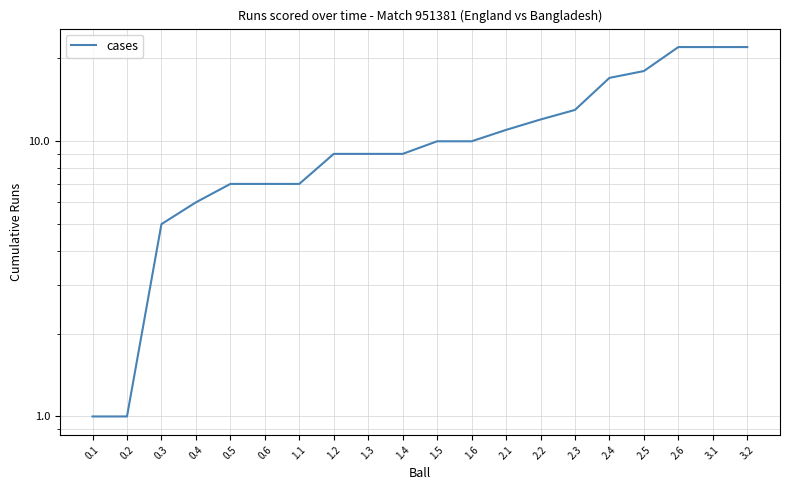

How many categories are shown in the chart?

20